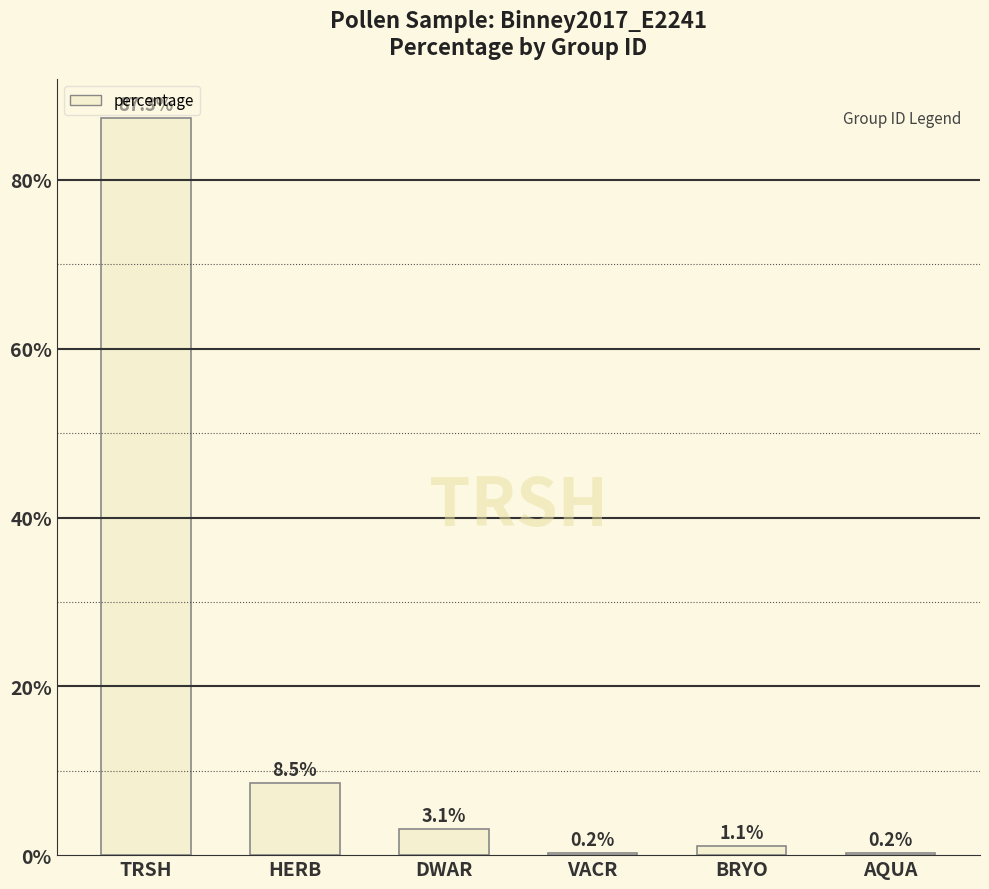

What is the sum of the values at BRYO and HERB?

9.6